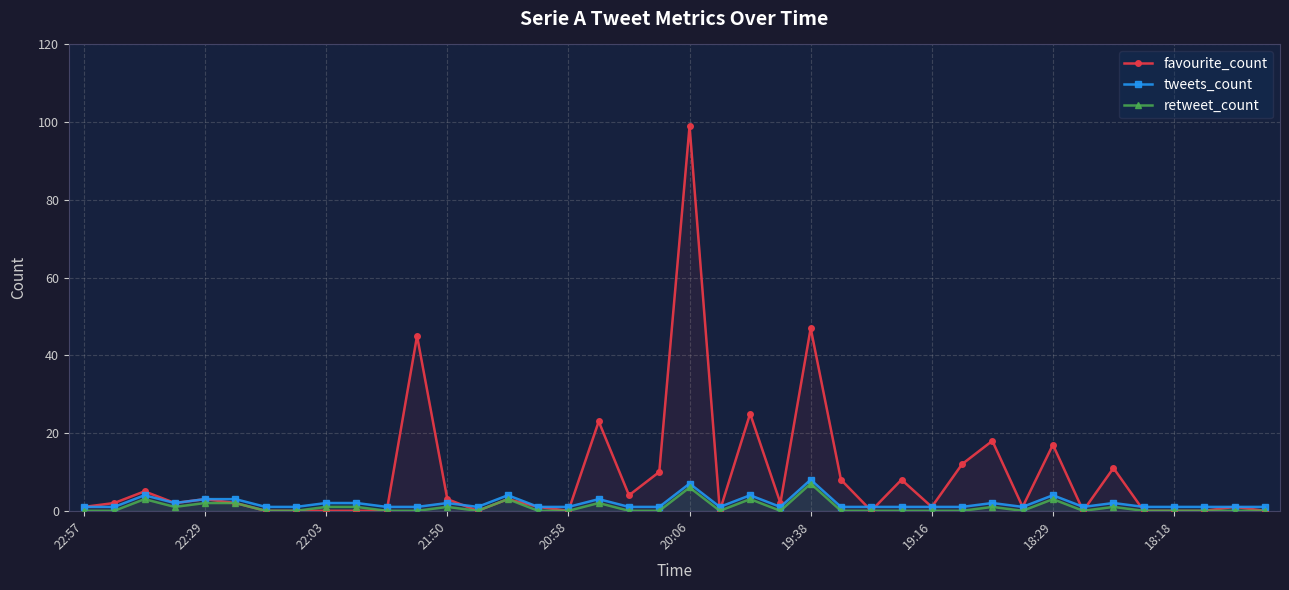

Reading left to right, what are all the values shown in this chart?

favourite_count: 1	2	5	2	3	2	0	0	0	0	0	45	3	0	3	1	0	23	4	10	99	0	25	2	47	8	0	8	1	12	18	1	17	0	11	0	0	0	1	0
tweets_count: 1	1	4	2	3	3	1	1	2	2	1	1	2	1	4	1	1	3	1	1	7	1	4	1	8	1	1	1	1	1	2	1	4	1	2	1	1	1	1	1
retweet_count: 0	0	3	1	2	2	0	0	1	1	0	0	1	0	3	0	0	2	0	0	6	0	3	0	7	0	0	0	0	0	1	0	3	0	1	0	0	0	0	0